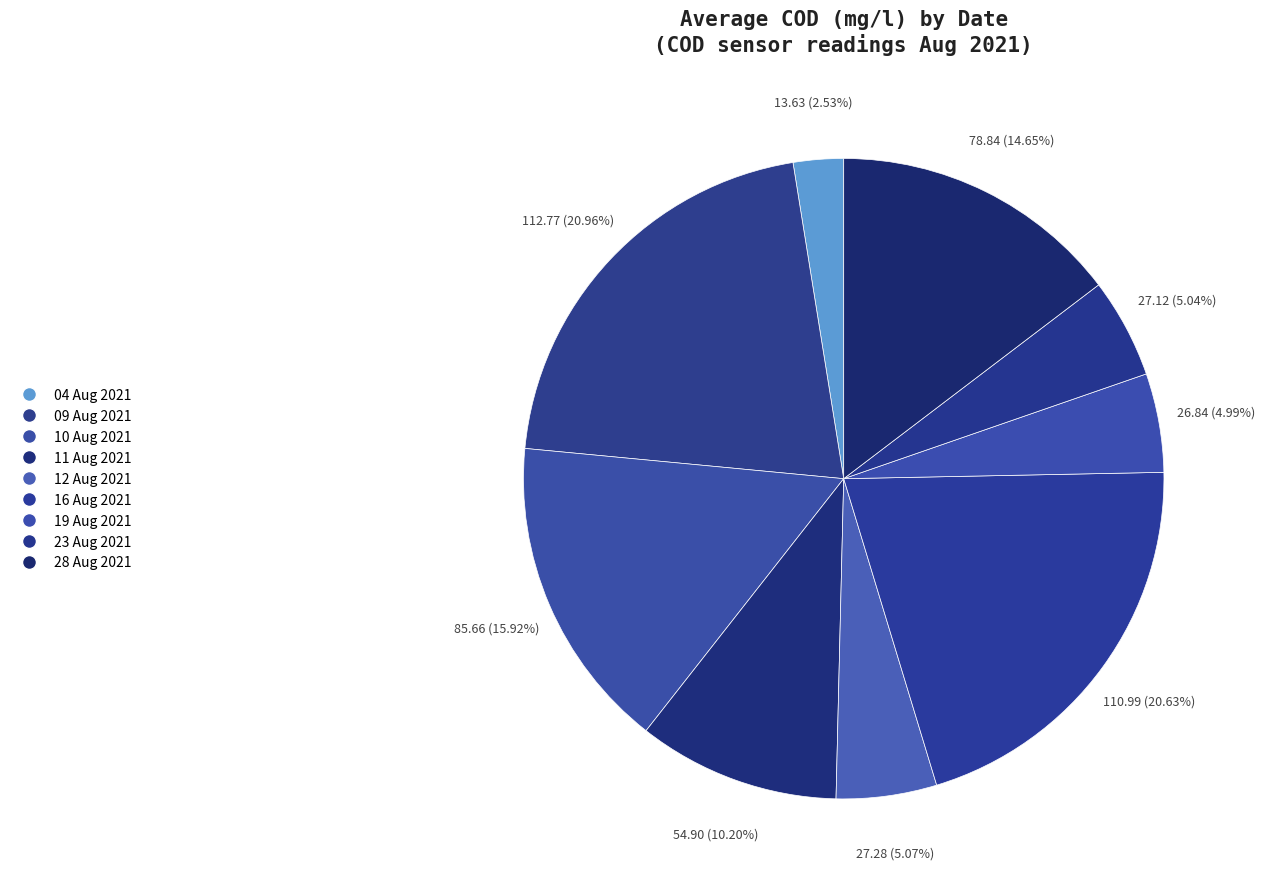

Rank the categories by value from lowest to highest.

04 Aug 2021, 19 Aug 2021, 23 Aug 2021, 12 Aug 2021, 11 Aug 2021, 28 Aug 2021, 10 Aug 2021, 16 Aug 2021, 09 Aug 2021